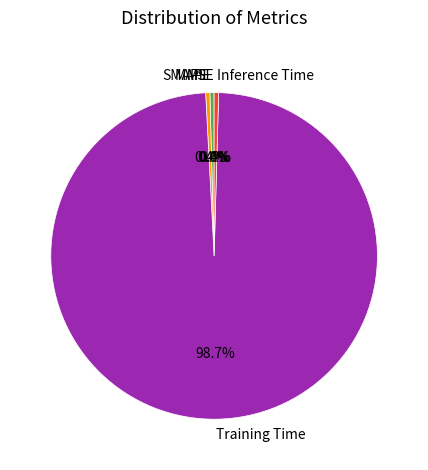

What percentage is NOT represented by MAPE?

99.6%